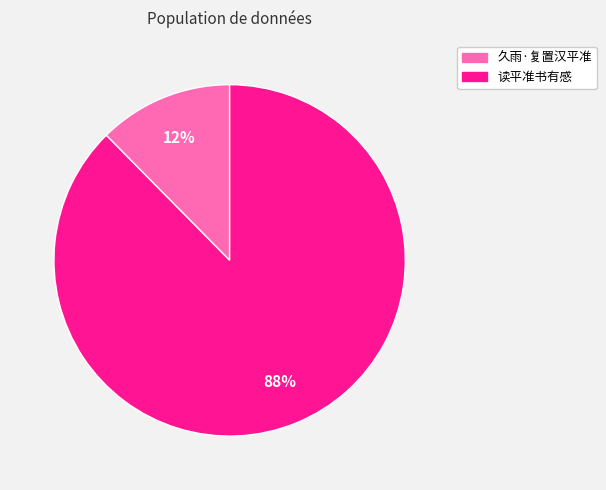

Combined, do 读平准书有感 and 久雨·复置汉平准 account for over 50%?

Yes